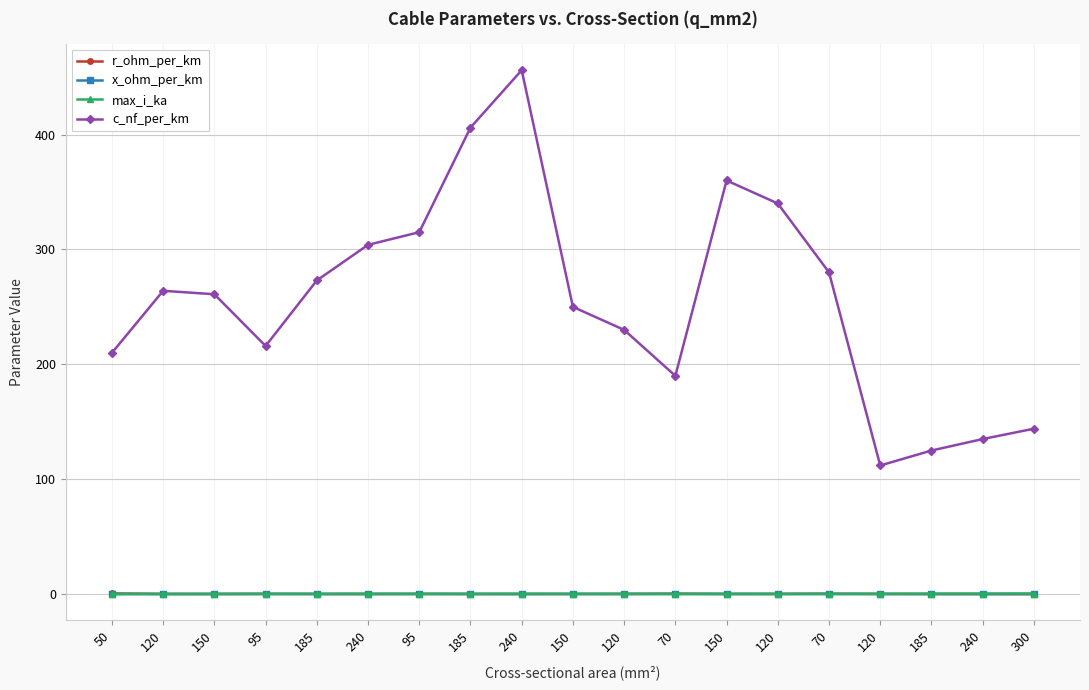

What is the difference between the maximum and minimum values in the c_nf_per_km series?

344.0